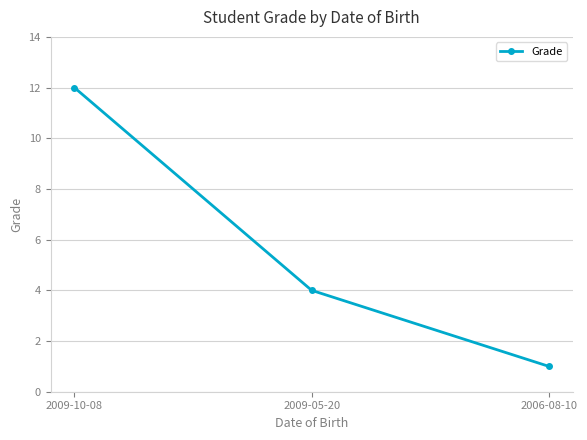

Which has a higher value, 2006-08-10 or 2009-10-08?

2009-10-08